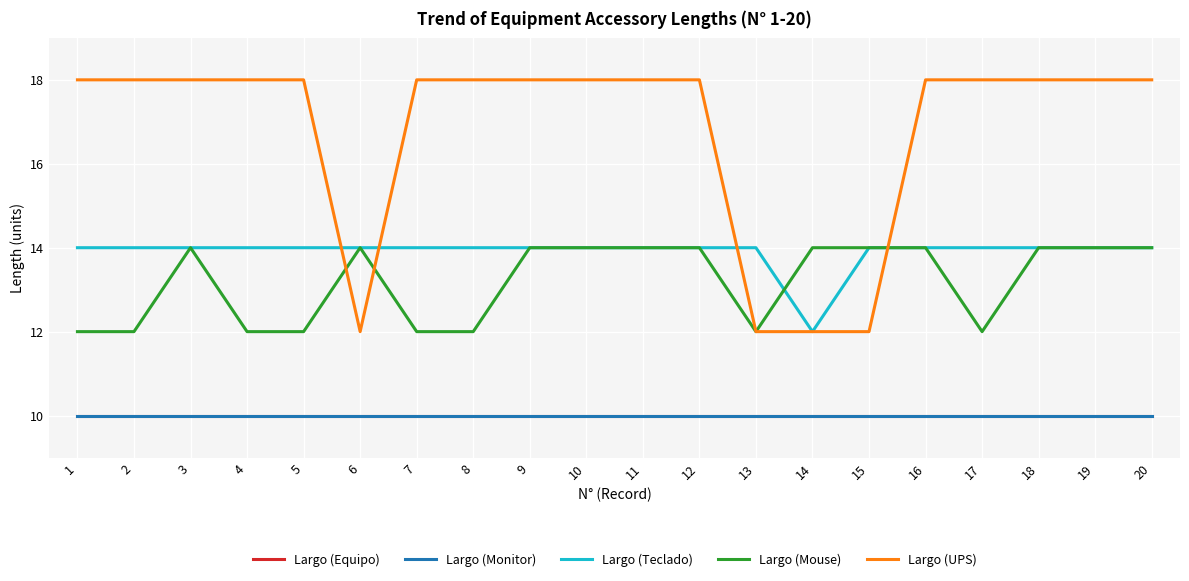

The Largo (Equipo) series shows 10 at 9. True or false?

True